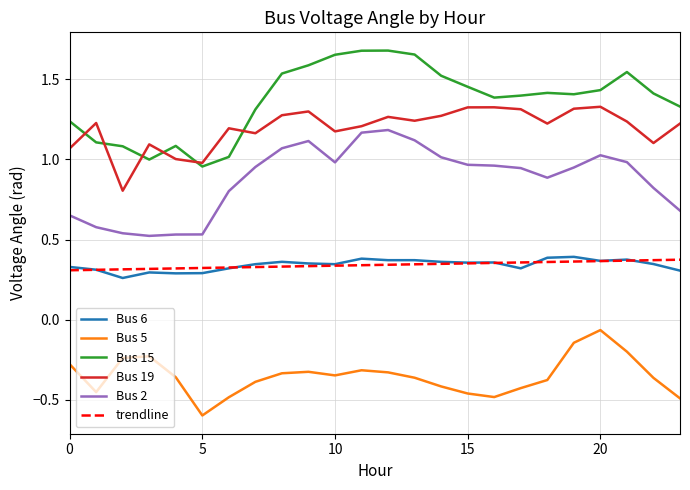

True or false: Bus 15 and trendline intersect in this chart.

False